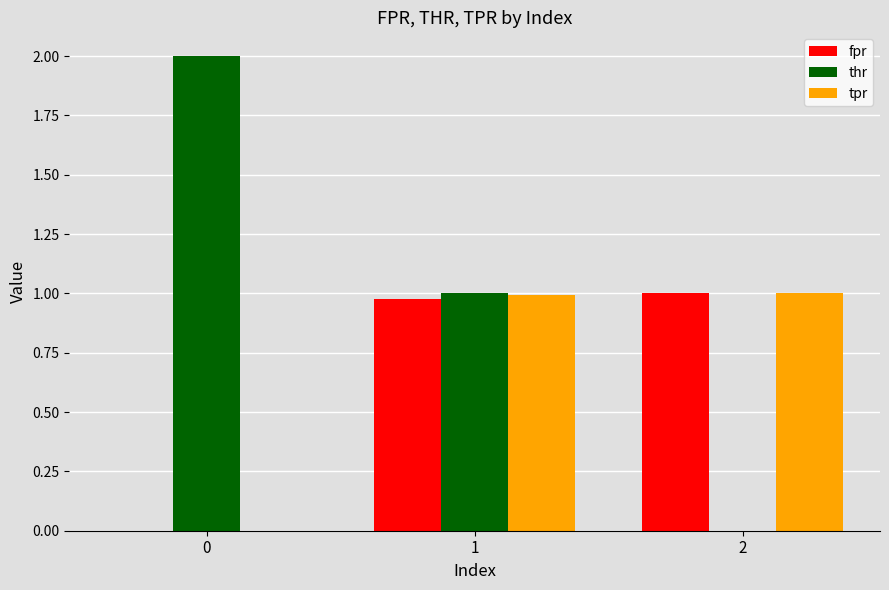

What are all the series names shown in the legend?

fpr, thr, tpr